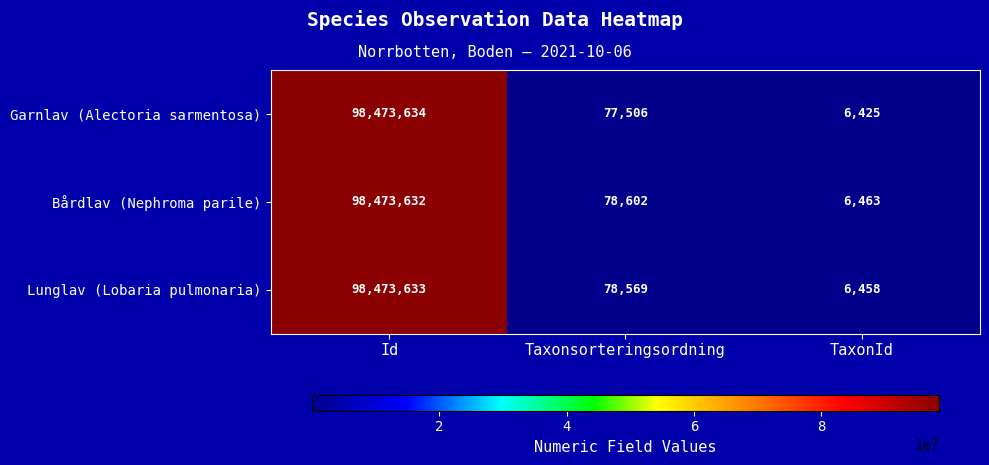

How many data points does each series have?

3